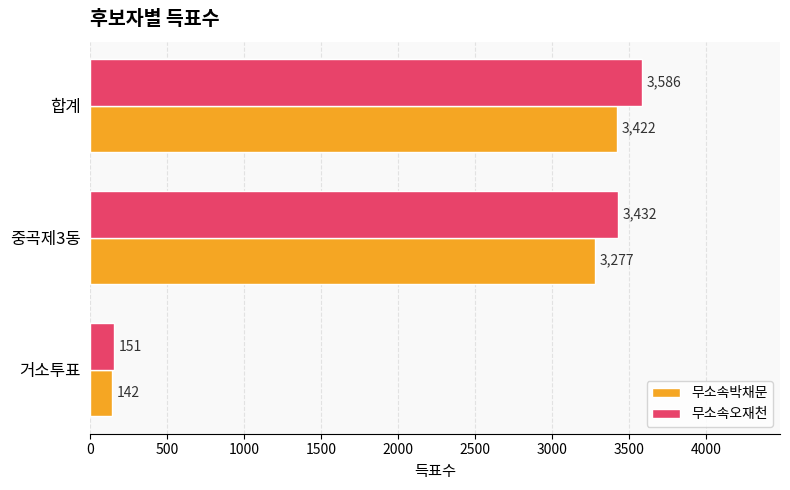

Between 중곡제3동 and 합계, which series saw the biggest shift?

무소속오재천